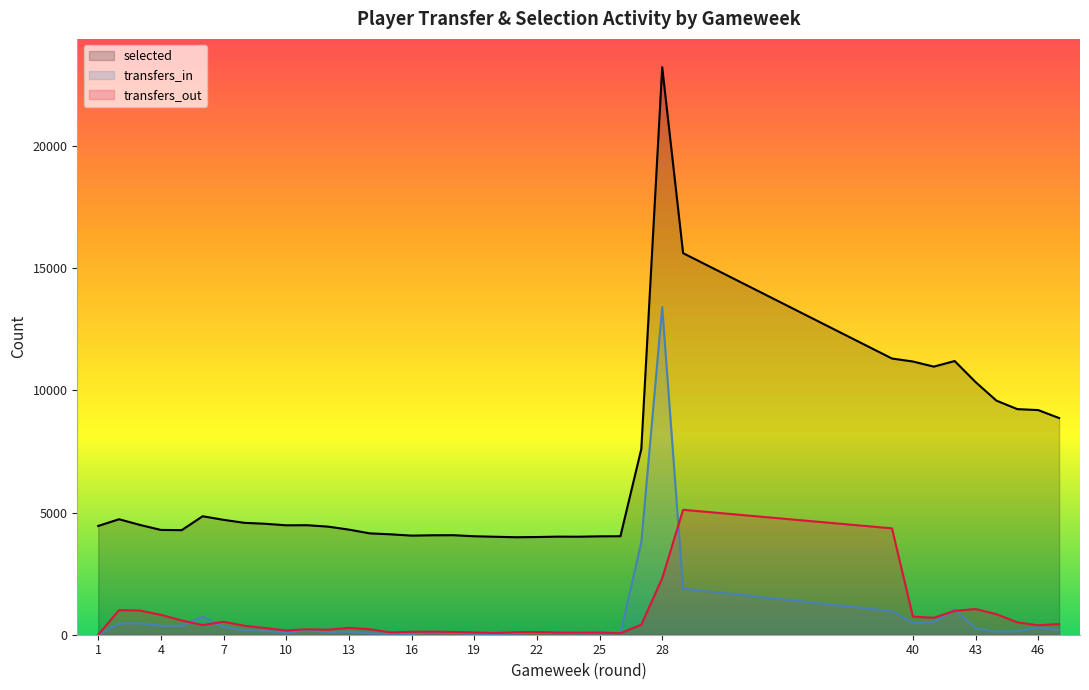

What is the difference between the second highest and minimum values in the transfers_out series?

4352